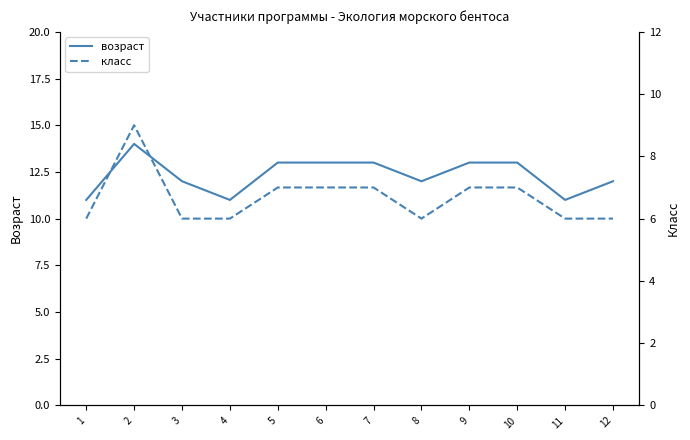

At which category does возраст reach its first local peak?

2